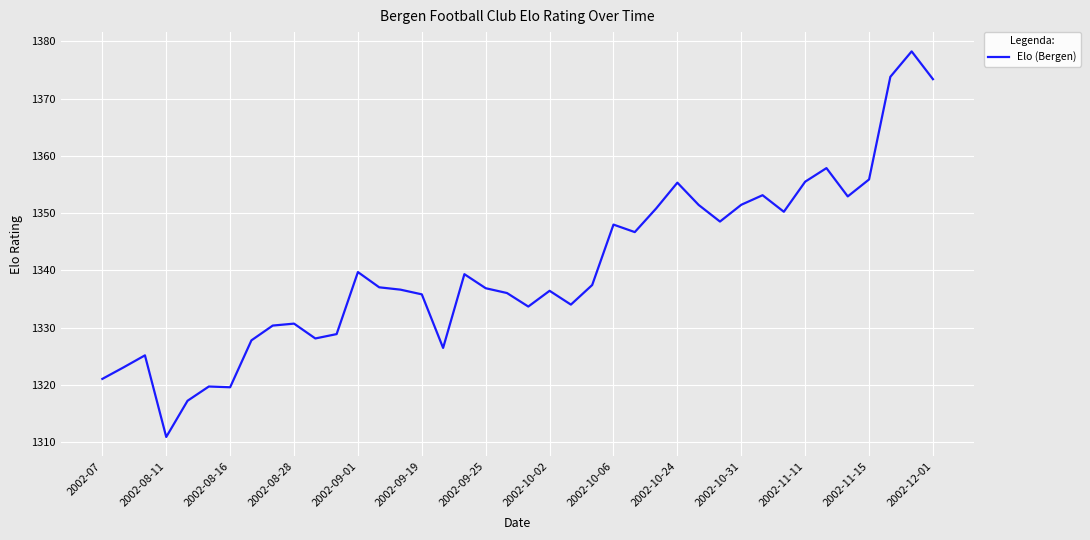

What is the difference between the maximum and minimum values?

67.3